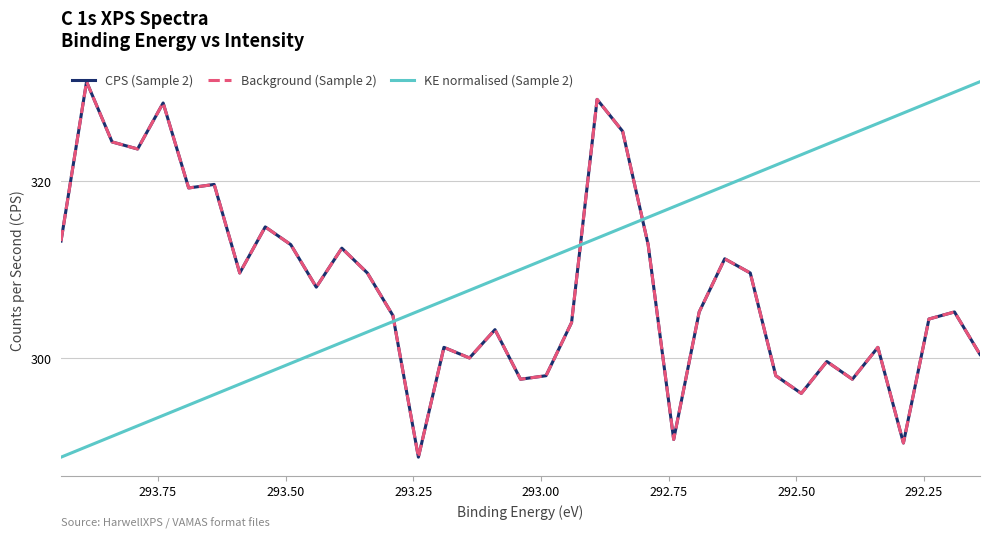

How many categories are shown in the chart?

37